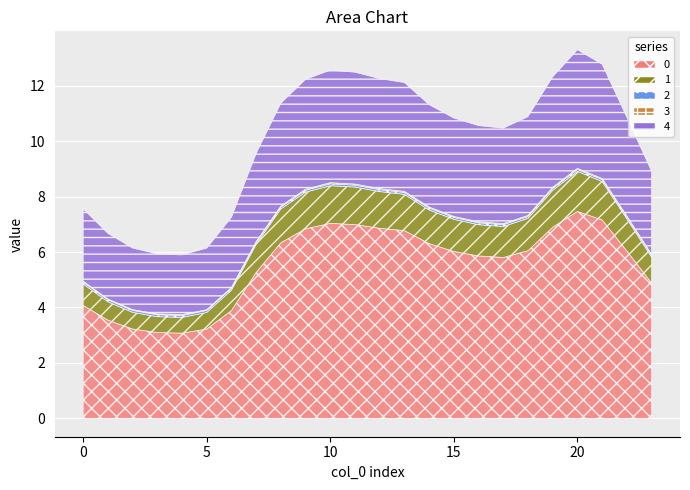

What is the highest value of the 1 series?

8.9